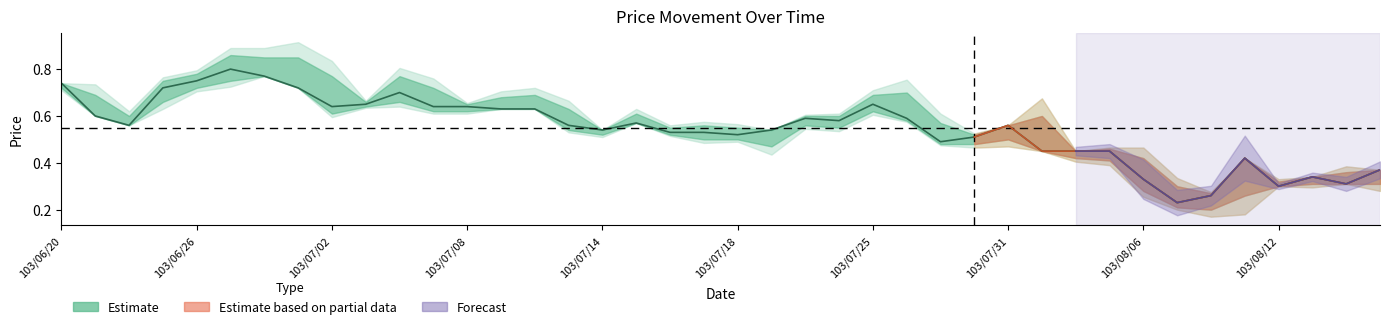

Reading right to left, what are all the values shown in this chart?

close: 0.4	0.3	0.3	0.3	0.4	0.3	0.2	0.3	0.5	0.5	0.5	0.6	0.5	0.5	0.6	0.7	0.6	0.6	0.5	0.5	0.5	0.5	0.6	0.5	0.6	0.6	0.6	0.6	0.6	0.7	0.7	0.6	0.7	0.8	0.8	0.8	0.7	0.6	0.6	0.7
high: 0.4	0.4	0.3	0.3	0.4	0.3	0.3	0.4	0.5	0.5	0.6	0.6	0.5	0.6	0.7	0.7	0.6	0.6	0.5	0.6	0.6	0.6	0.6	0.5	0.6	0.7	0.7	0.7	0.7	0.8	0.7	0.8	0.8	0.8	0.9	0.8	0.8	0.6	0.7	0.7
low: 0.3	0.3	0.3	0.3	0.3	0.2	0.2	0.3	0.4	0.4	0.5	0.5	0.5	0.5	0.6	0.6	0.6	0.6	0.5	0.5	0.5	0.5	0.6	0.5	0.5	0.6	0.6	0.6	0.6	0.7	0.6	0.6	0.7	0.8	0.8	0.7	0.7	0.6	0.6	0.7